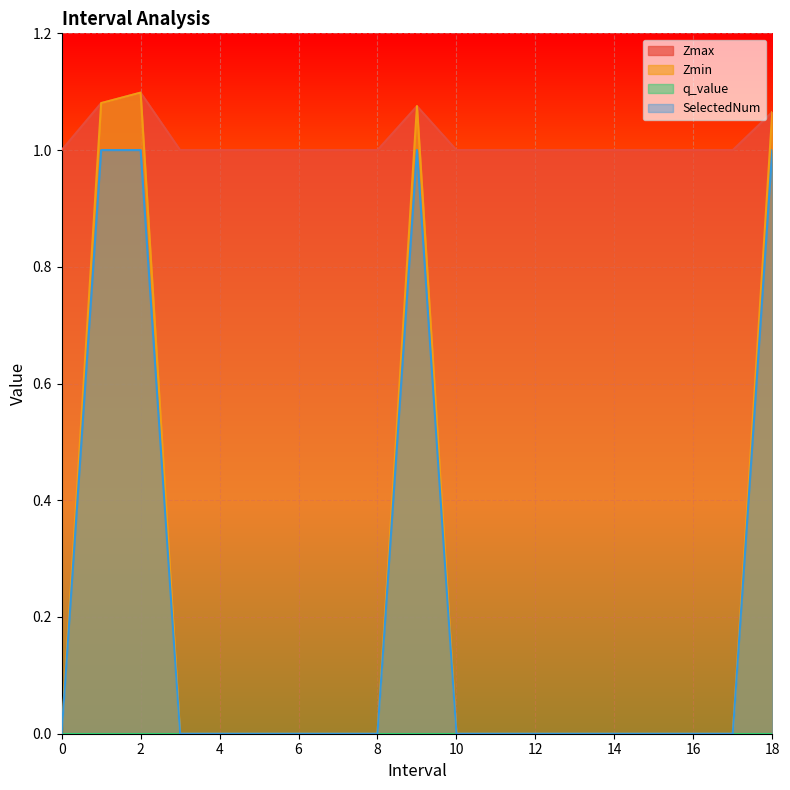

Which series has the widest spread of values?

Zmin